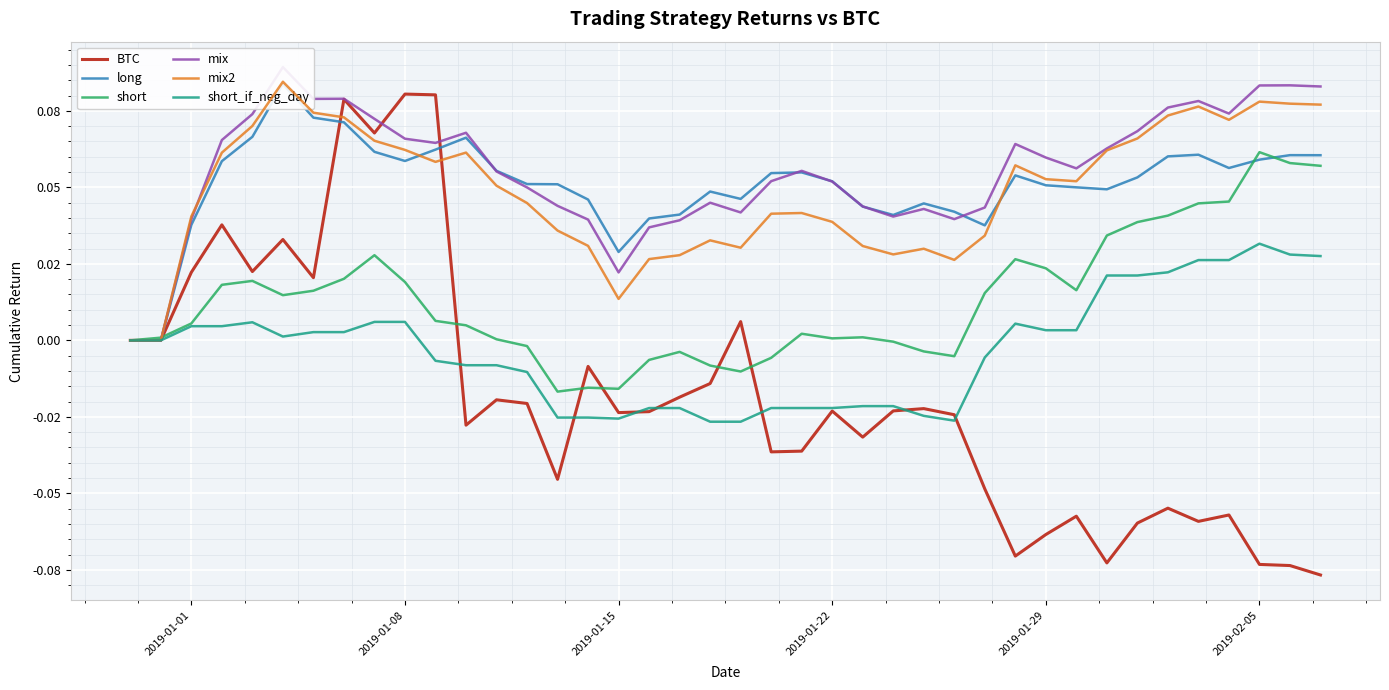

After their last crossing, which series has the higher values: mix2 or BTC?

mix2